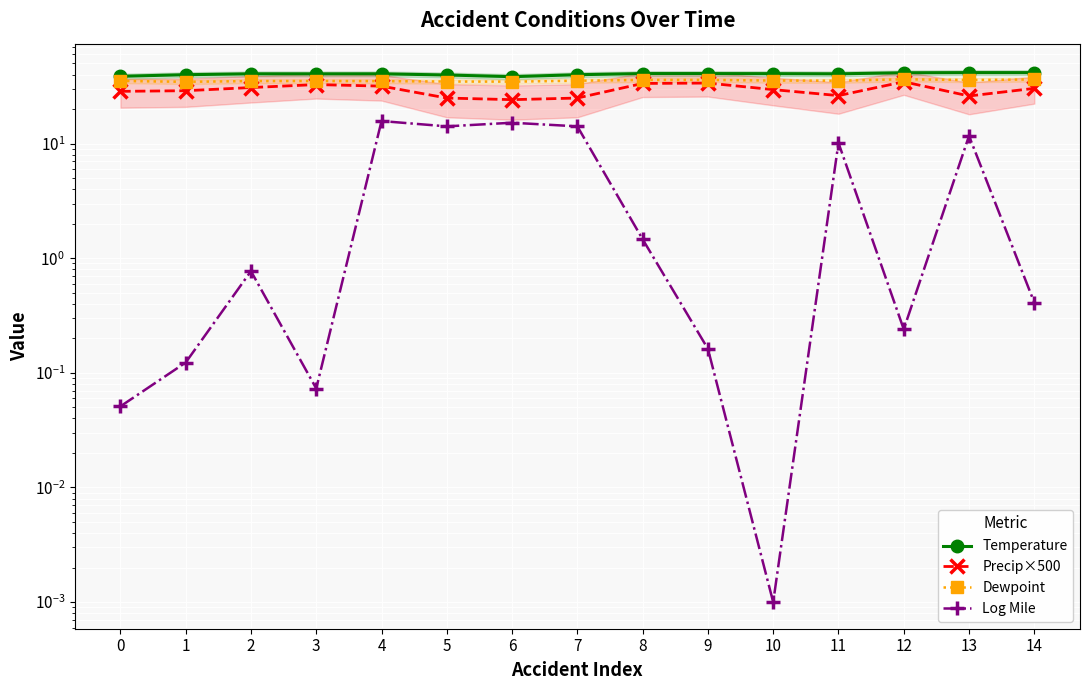

In Precip×500, how many points are higher than both neighbors (excluding endpoints)?

3